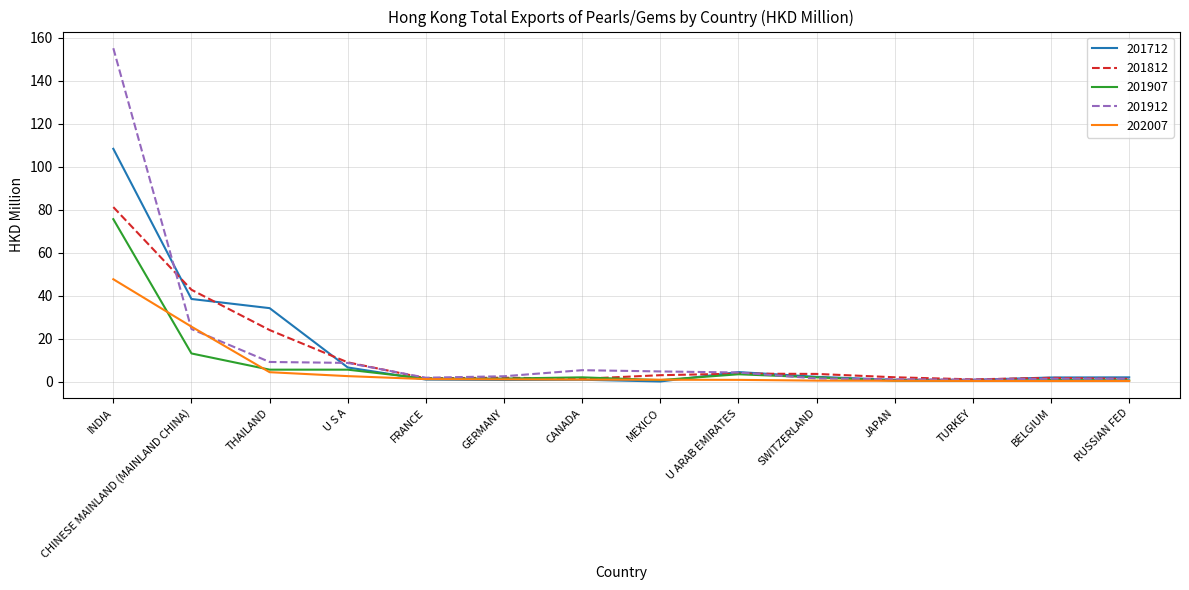

How many distinct data groups are displayed?

5